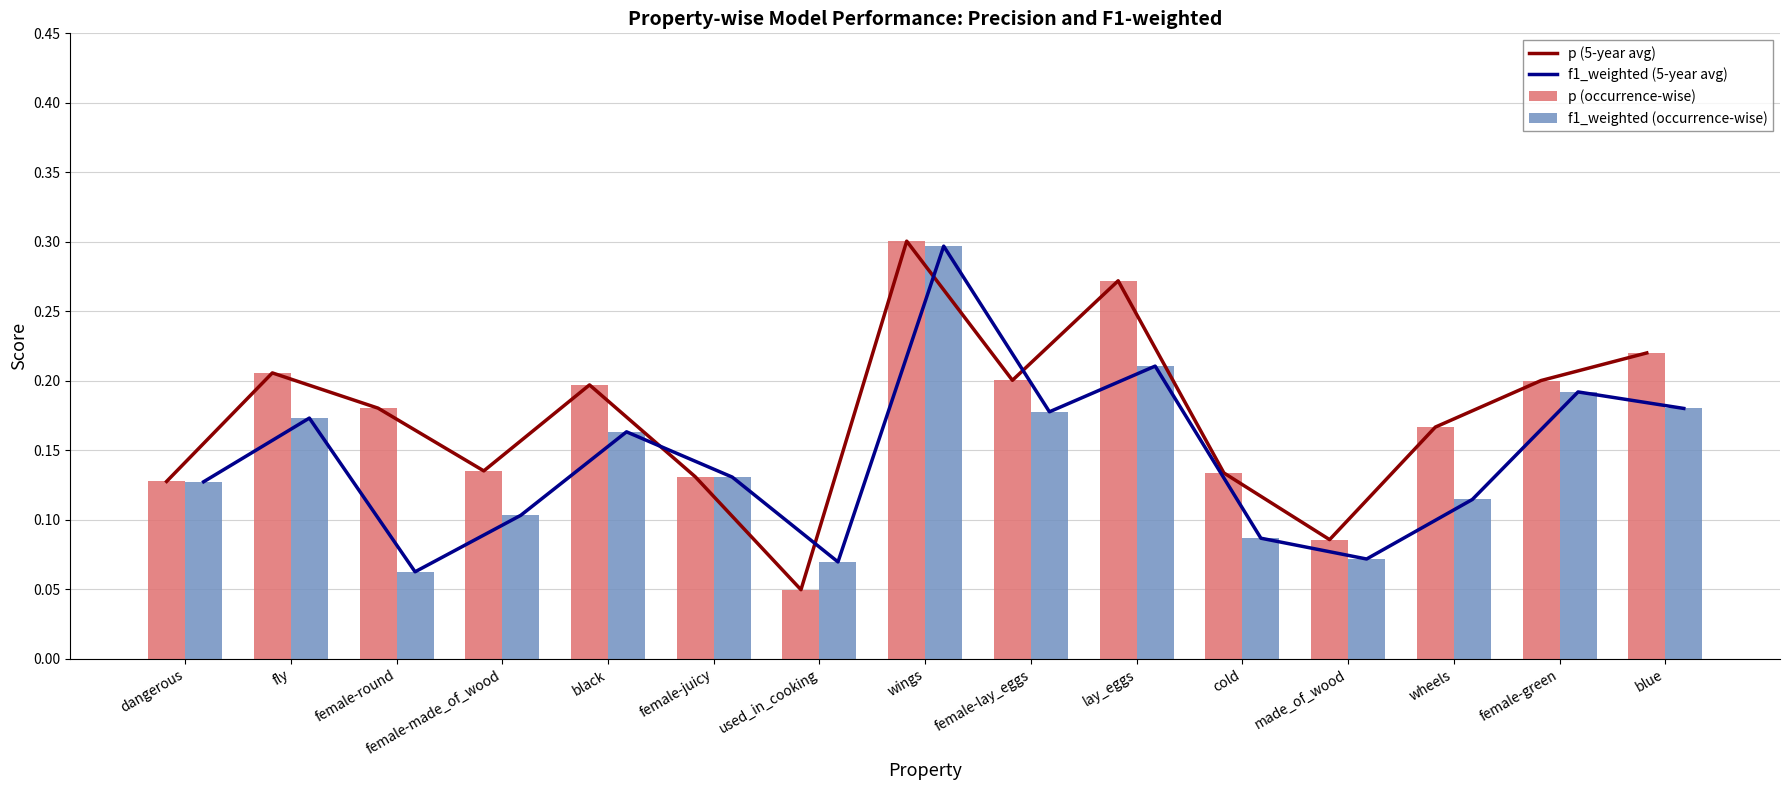

How many categories are shown in the chart?

15